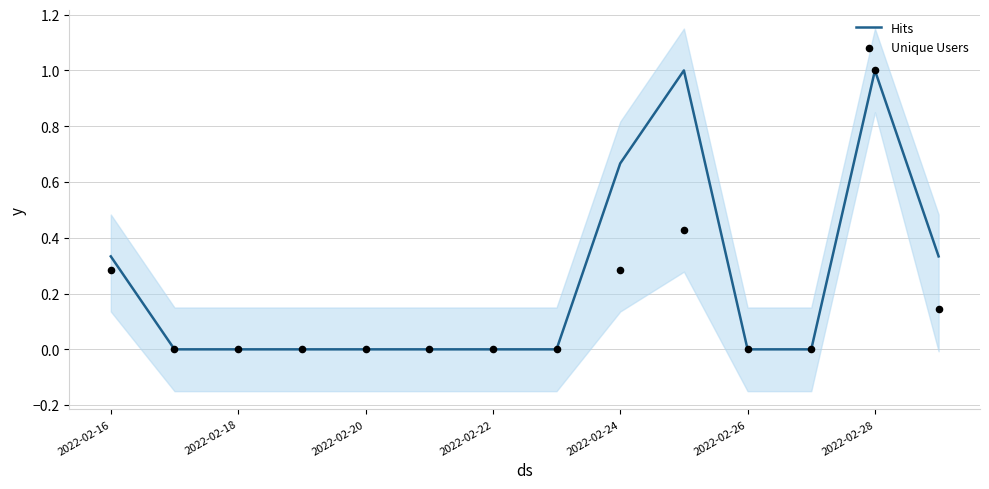

True or false: Hits has a value of 1.3 at 2022-02-28.

False